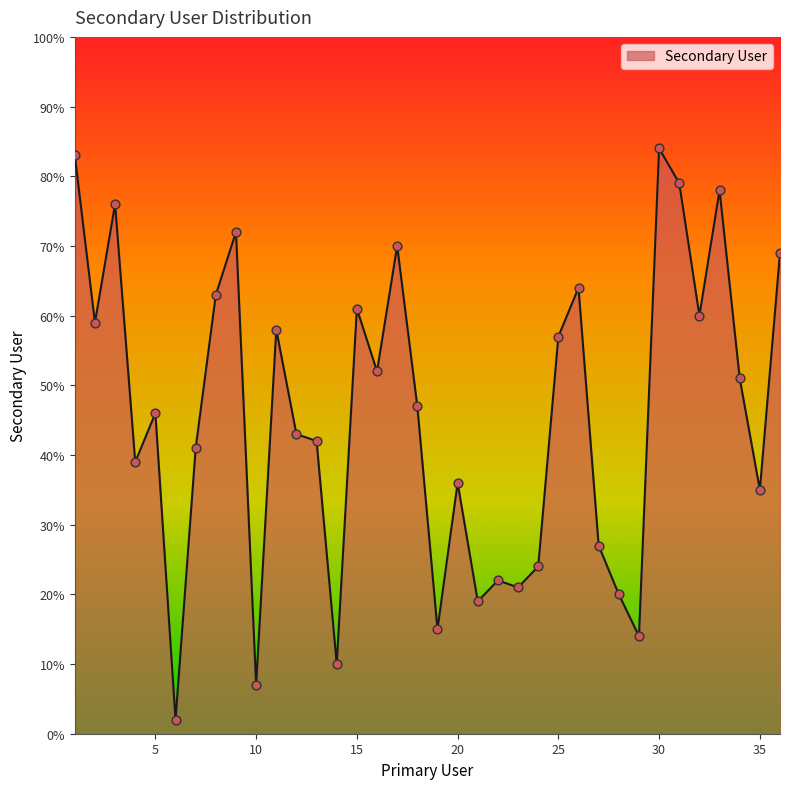

What is the difference between the maximum and minimum values?

82